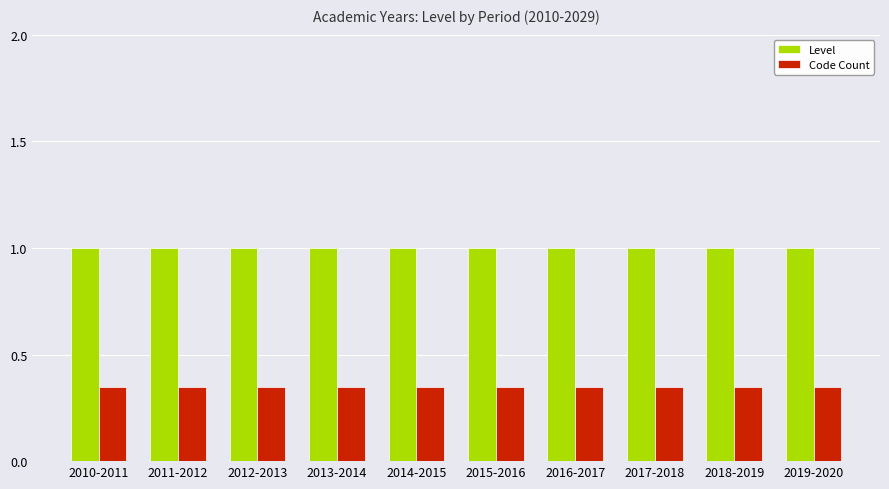

What is the sum of the Code Count values at 2018-2019 and 2015-2016?

0.7